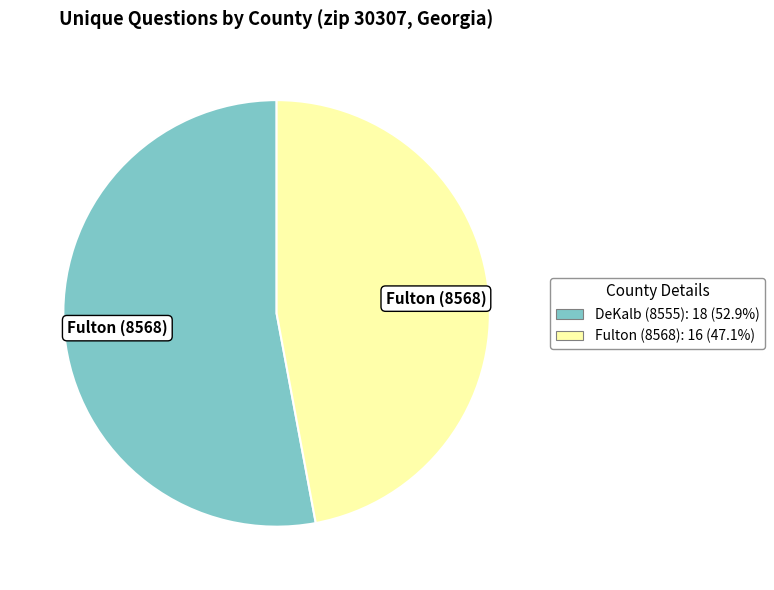

Is there a majority slice in this chart?

Yes